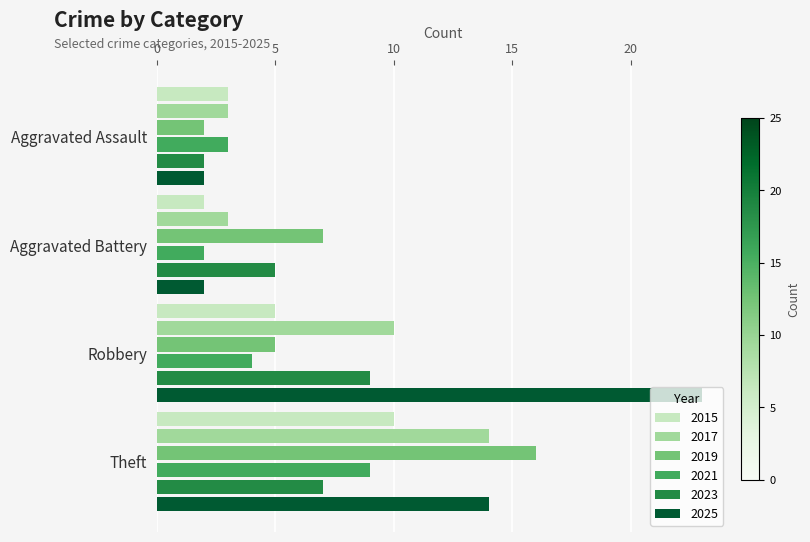

At which category is the sum across all series the highest?

Theft